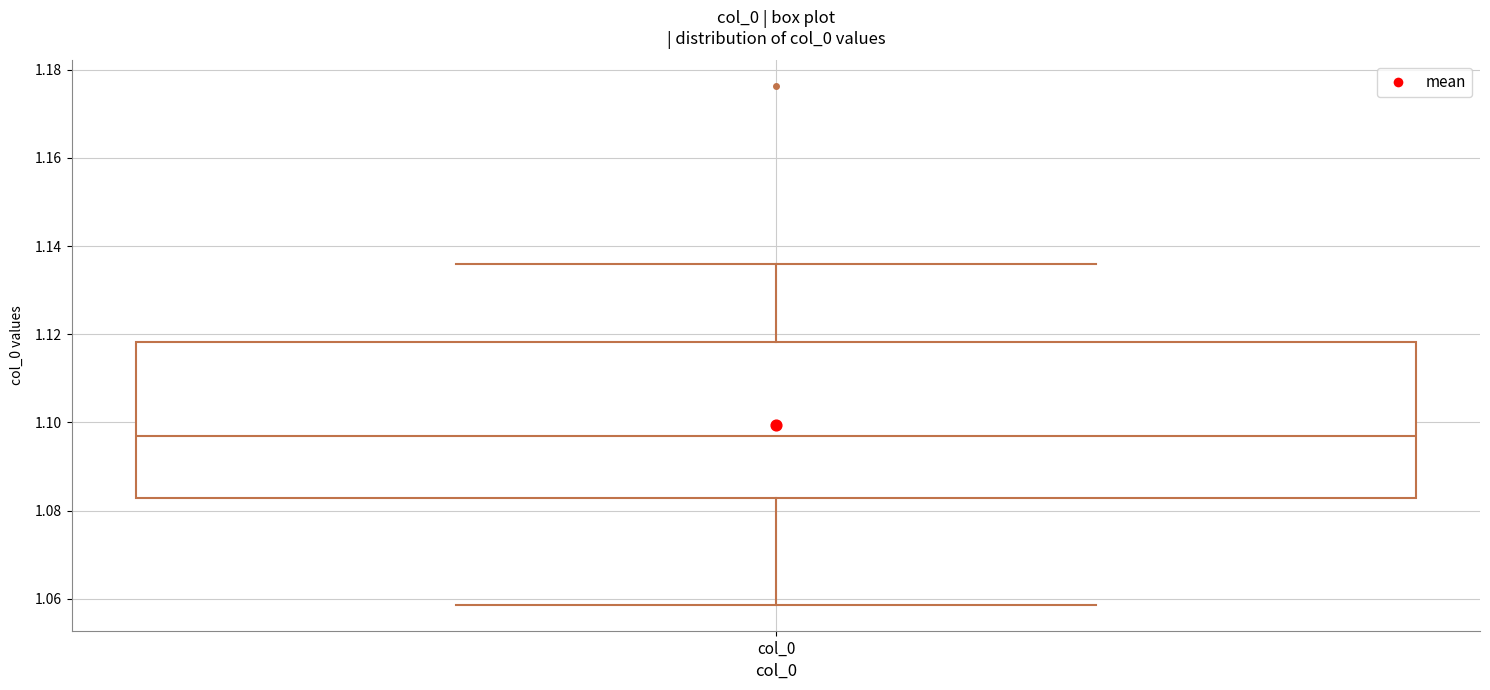

Read this box plot against the y-axis: the position of the median line, the range covered by the box, and the ends of both whiskers. The values are not printed on the chart, so give them approximately, as read against the axis.

median 1.096, box 1.082 to 1.118, whiskers 1.058 to 1.136